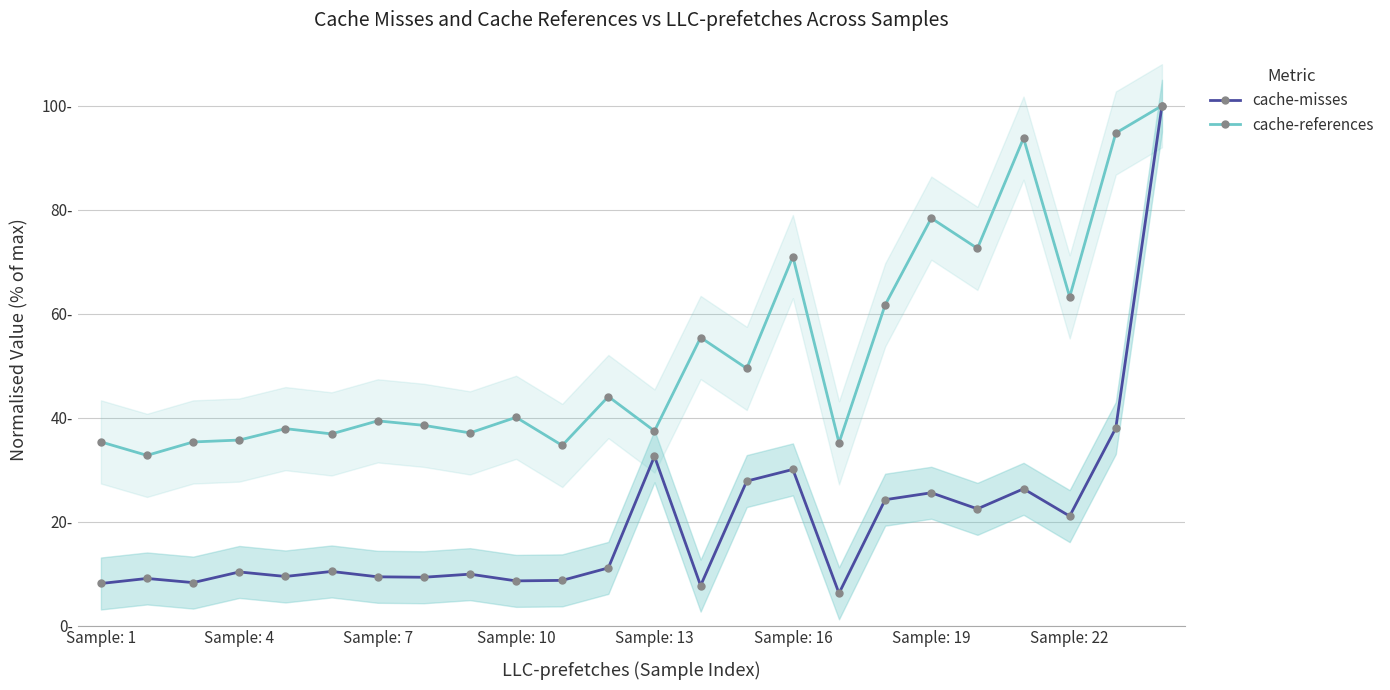

What is the difference between the second highest and second lowest values in the cache-references series?

60.1